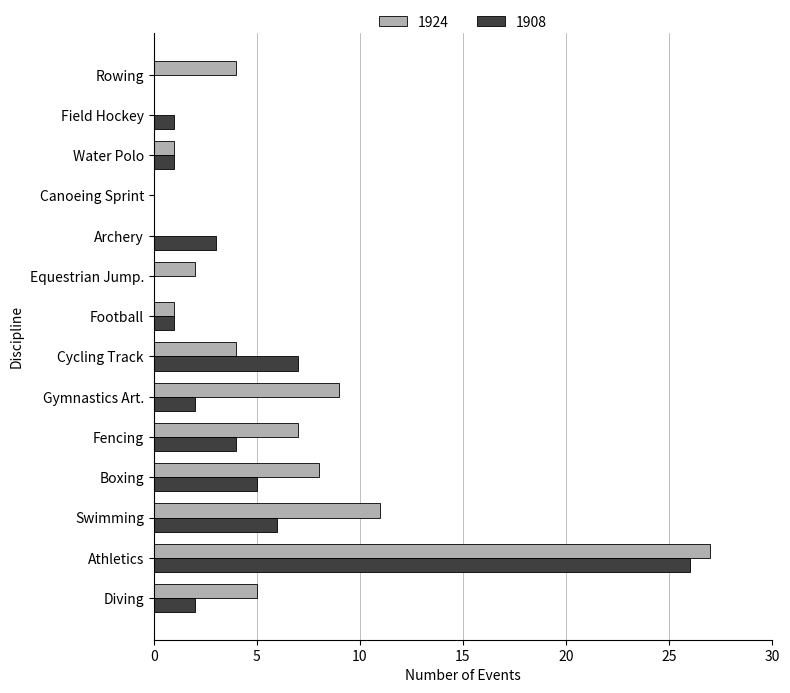

What is the sum of all 1924 values?

79